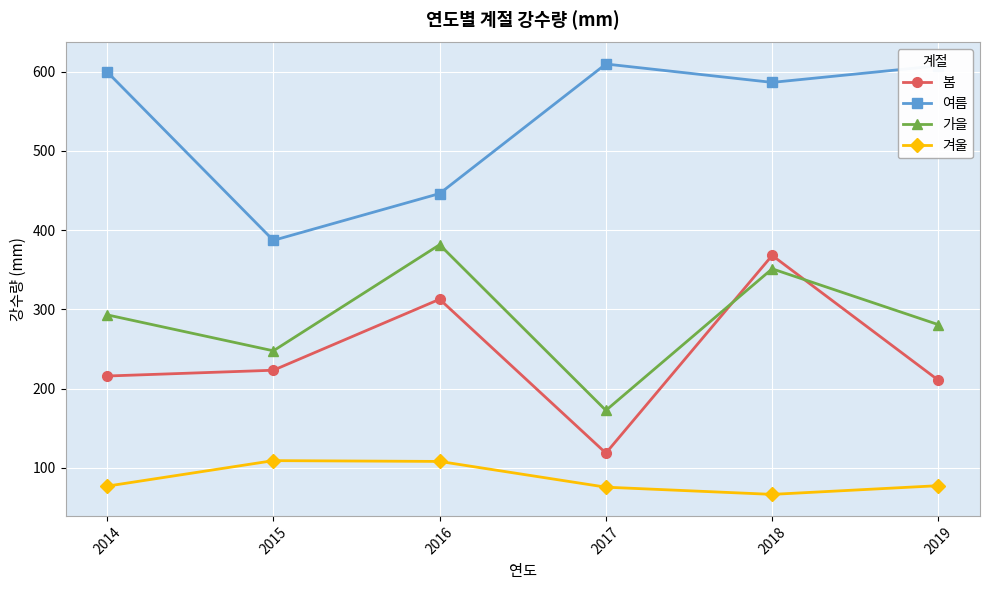

Where is the first local minimum for 겨울?

2018